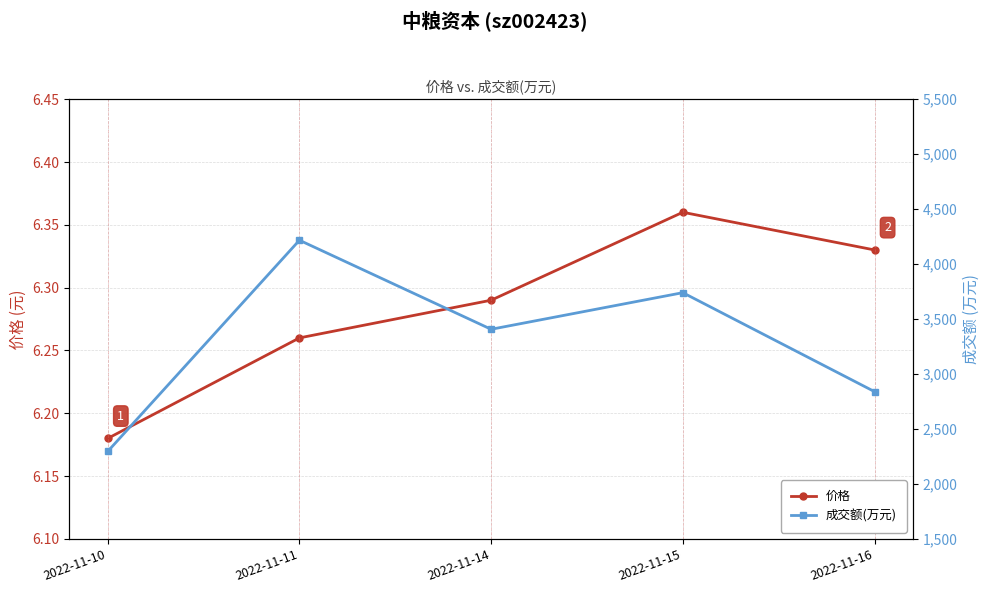

What is the approximate value of 价格 at 2022-11-11?

6.3